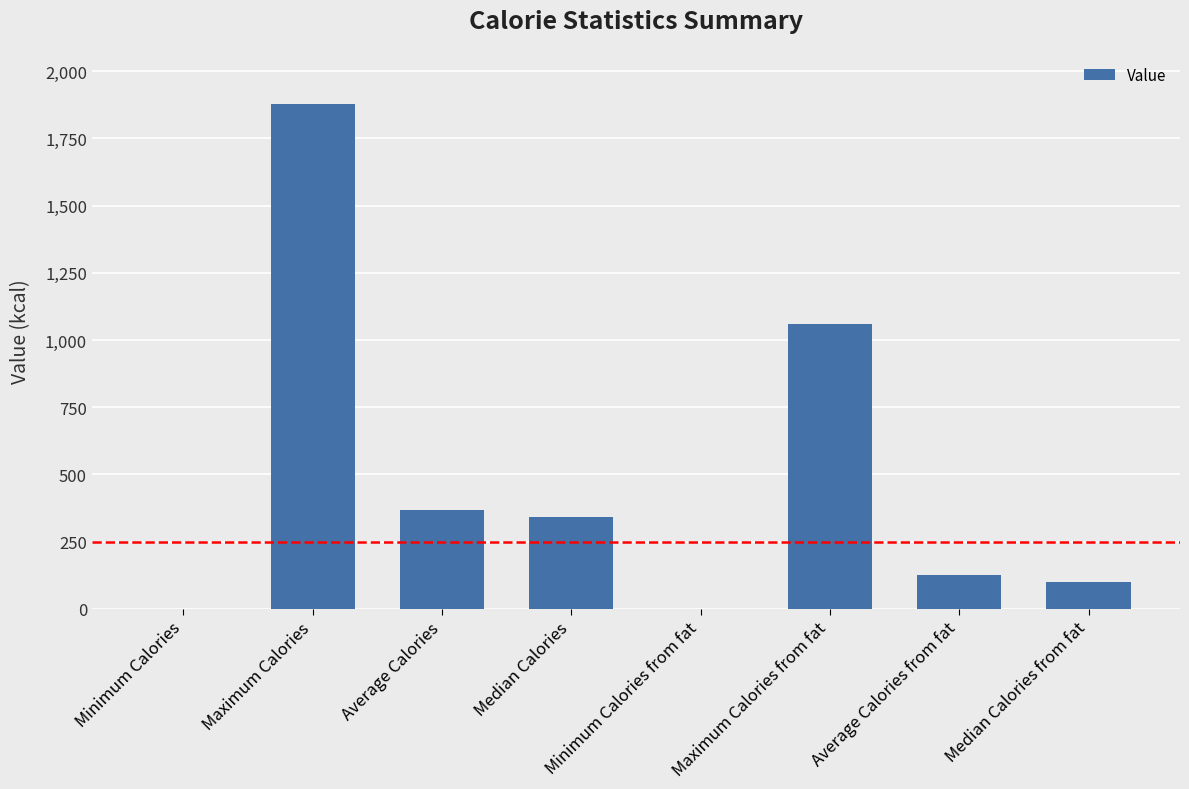

Are the bars horizontal?

No